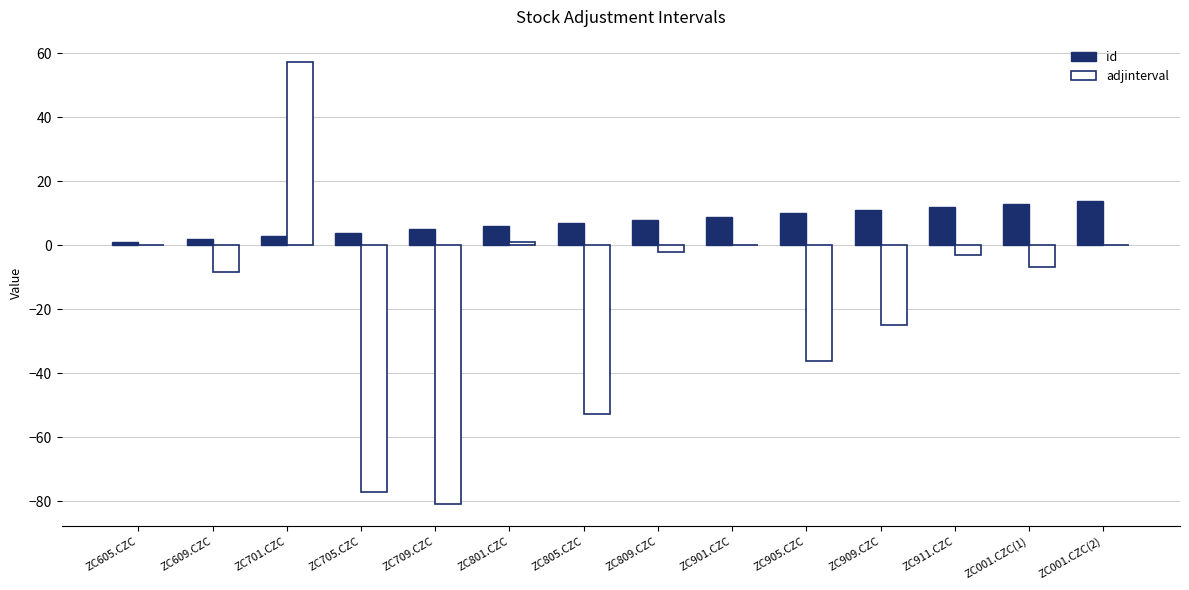

What are all the series names shown in the legend?

id, adjinterval